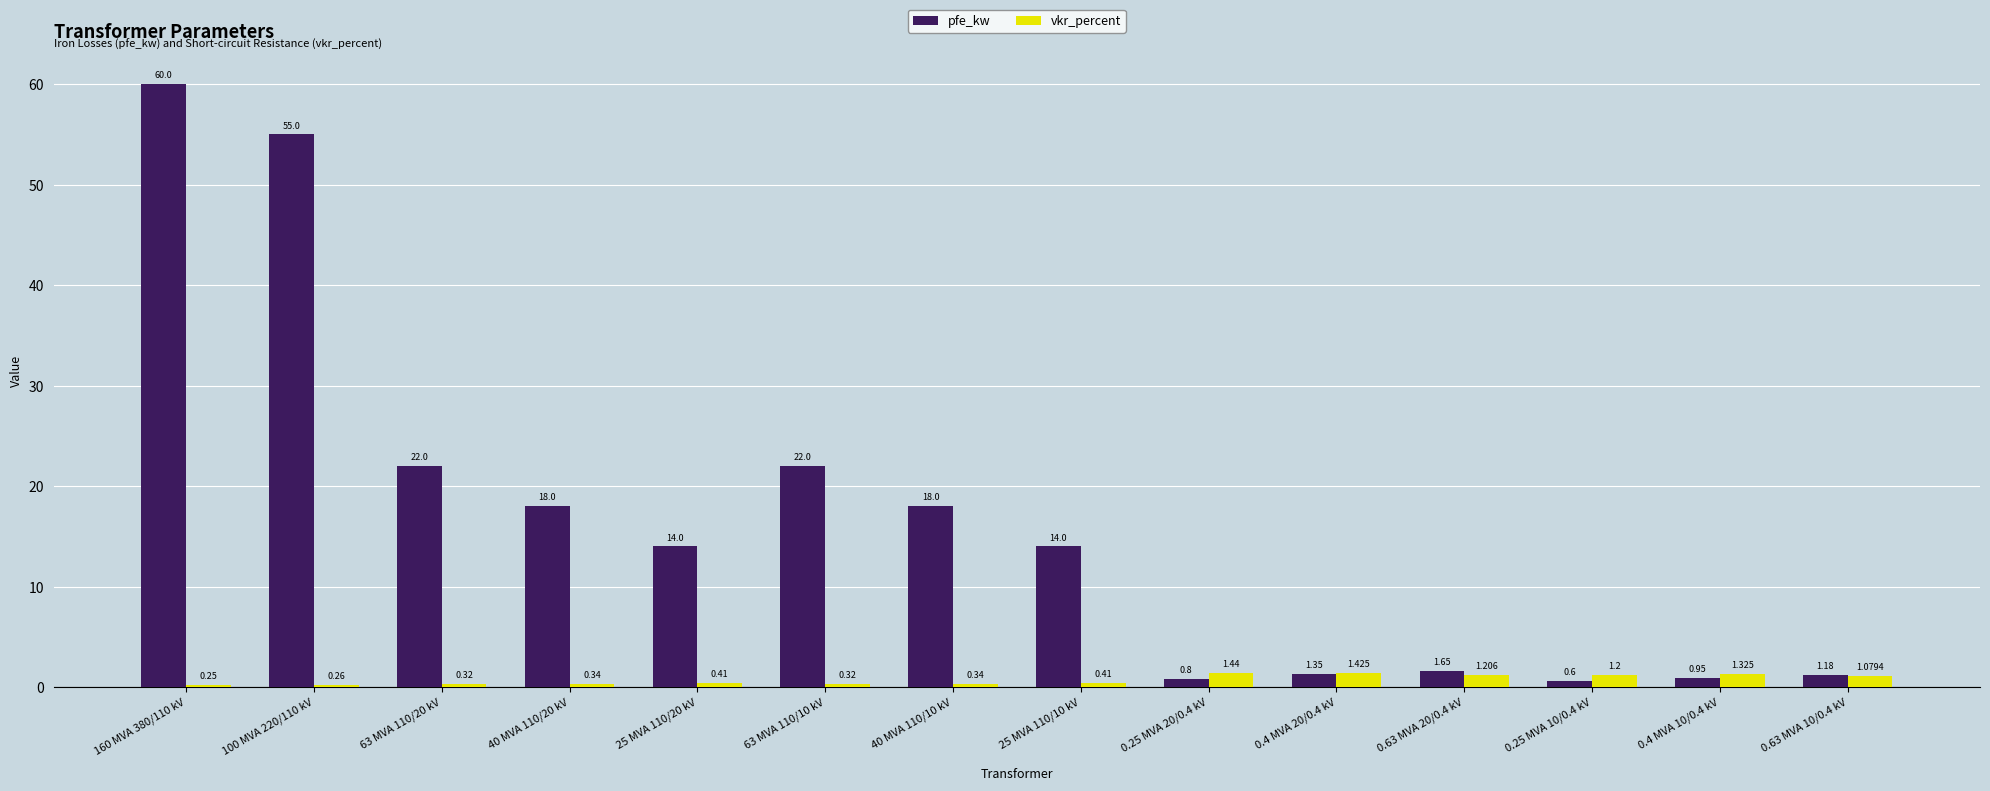

What is the spread (max minus min) of values at 0.4 MVA 20/0.4 kV?

0.1